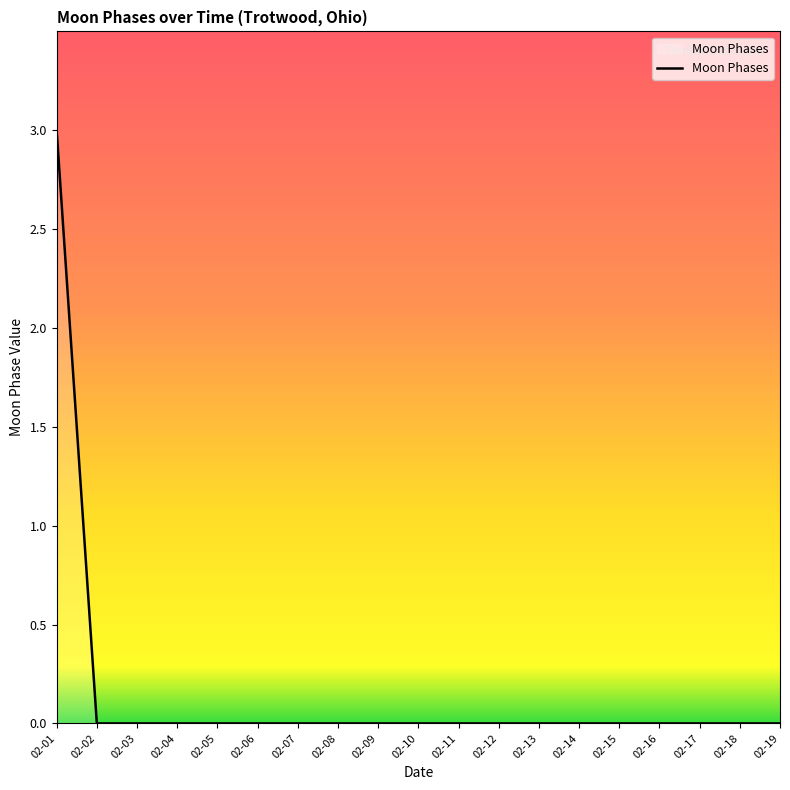

Does the chart display data point markers on the line(s)?

No